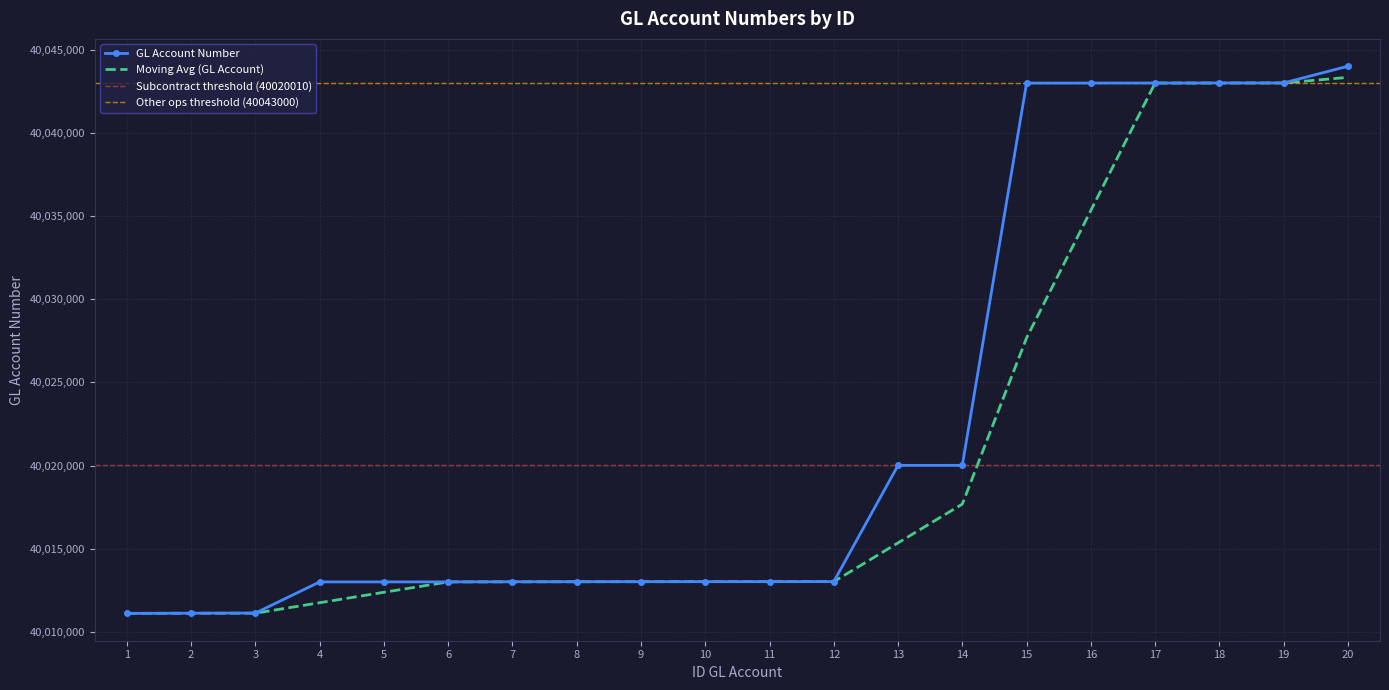

What is the difference between the values at 16 and 15?

1